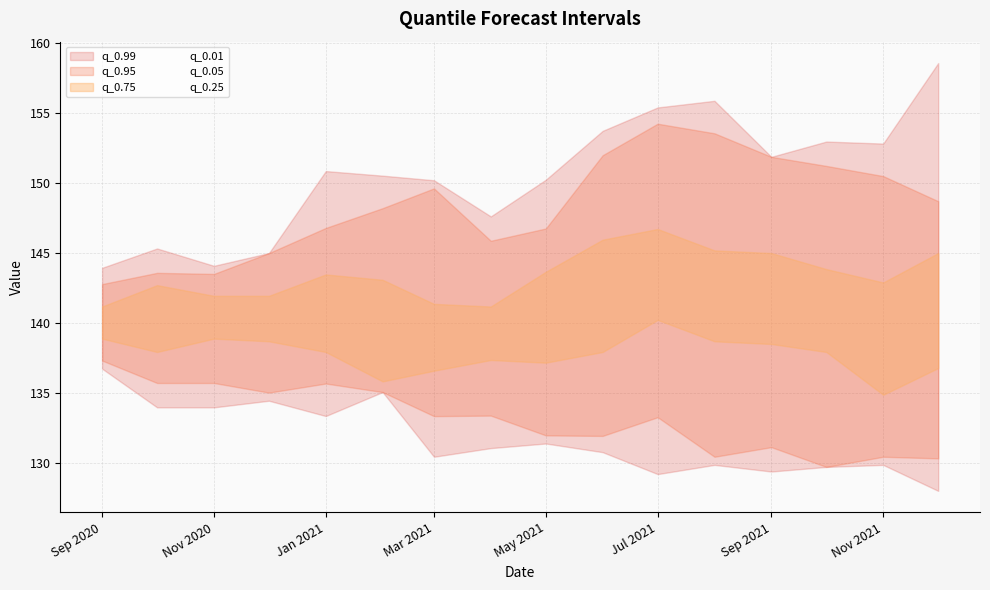

What is the label of the 1st point from the right?

2021-12-01